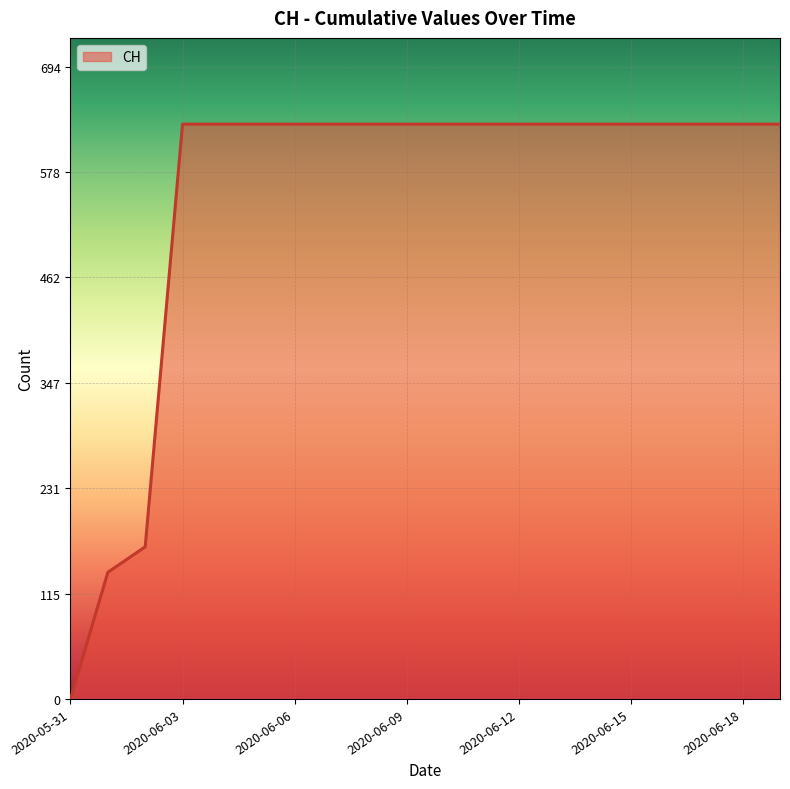

What is the maximum value shown in the chart?

631